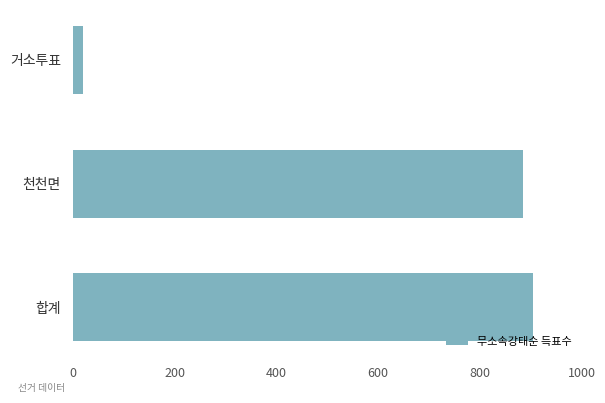

Rank the categories by value from lowest to highest.

거소투표, 천천면, 합계